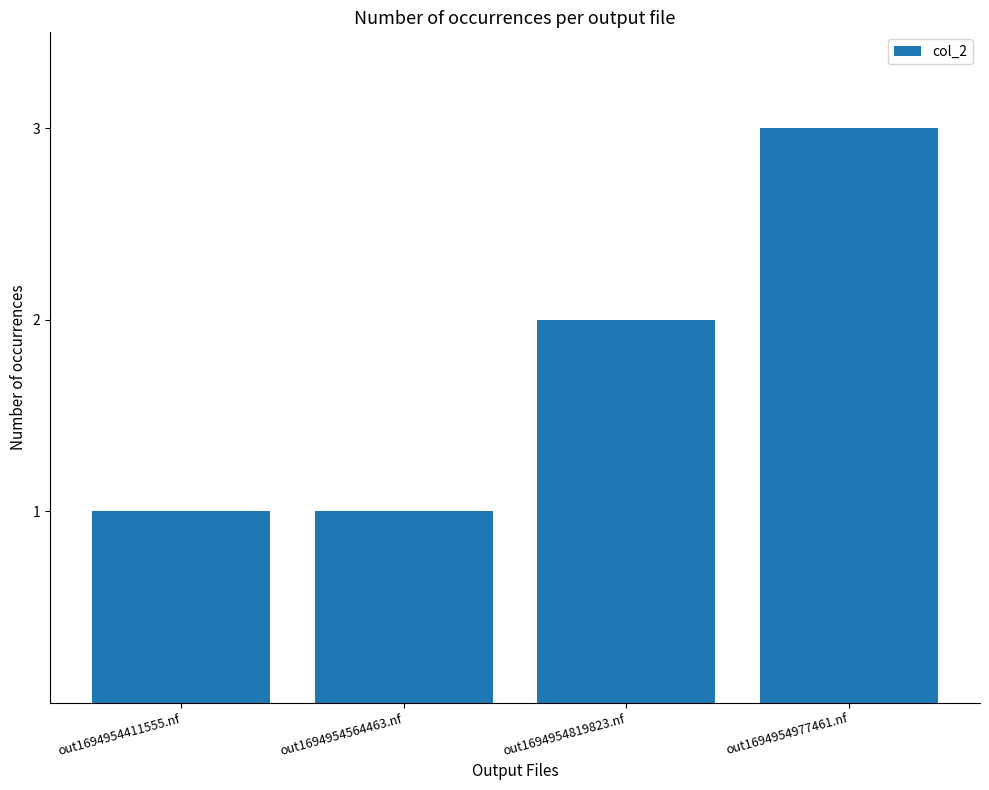

Reading left to right, what are all the values shown in this chart?

1	1	2	3